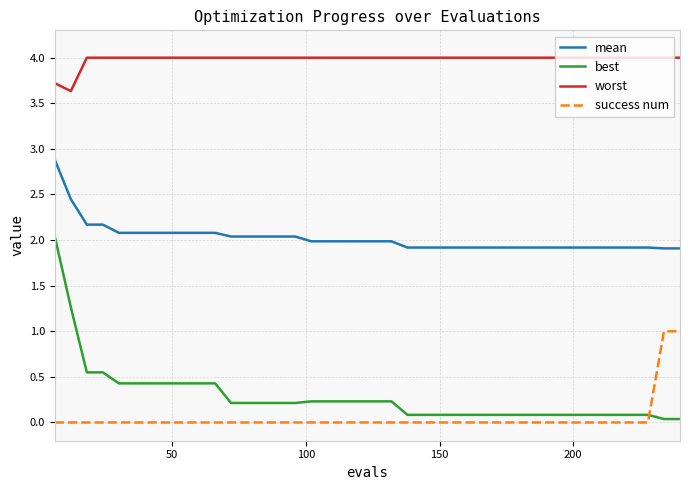

True or false: mean and best intersect in this chart.

False